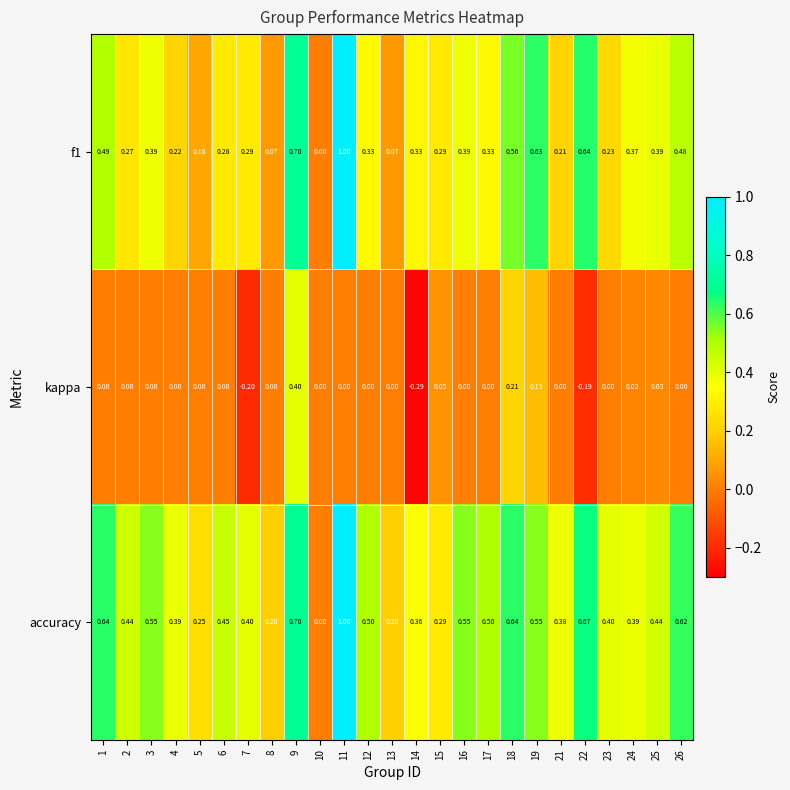

Is the value of kappa at 13 greater than the value of f1 at 12?

No